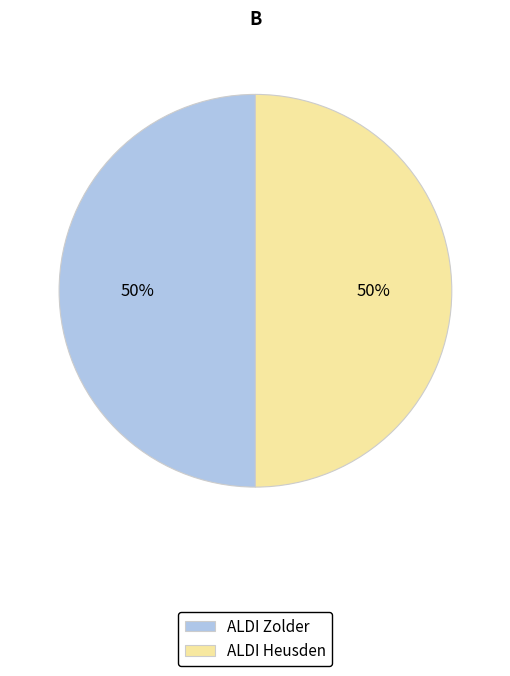

Combined, do ALDI Heusden and ALDI Zolder account for over 50%?

Yes